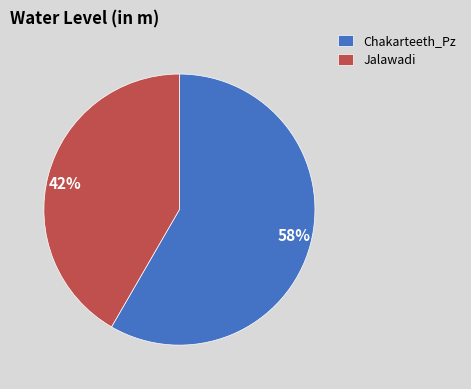

What is the smallest slice in the pie chart?

Jalawadi